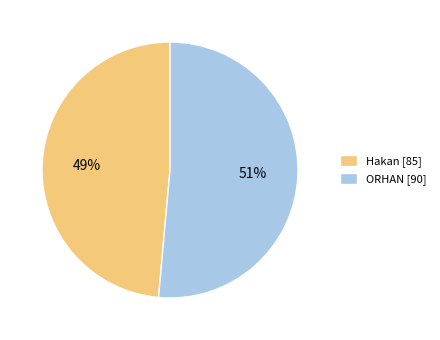

True or false: Hakan accounts for 57% of the total.

False